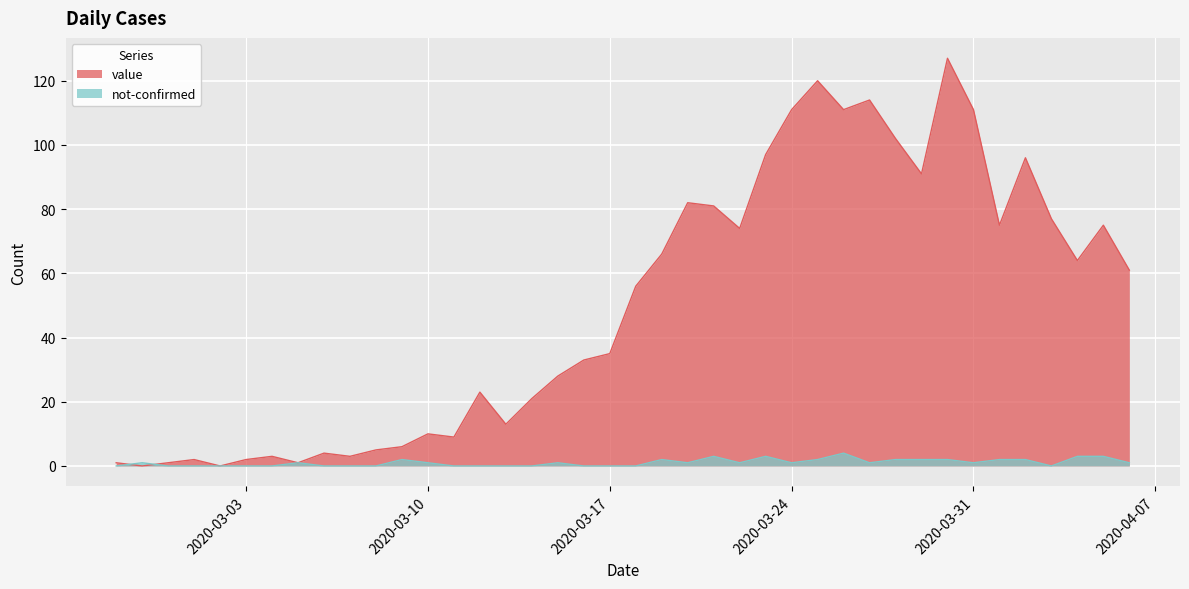

How many times do value and not-confirmed cross each other?

2